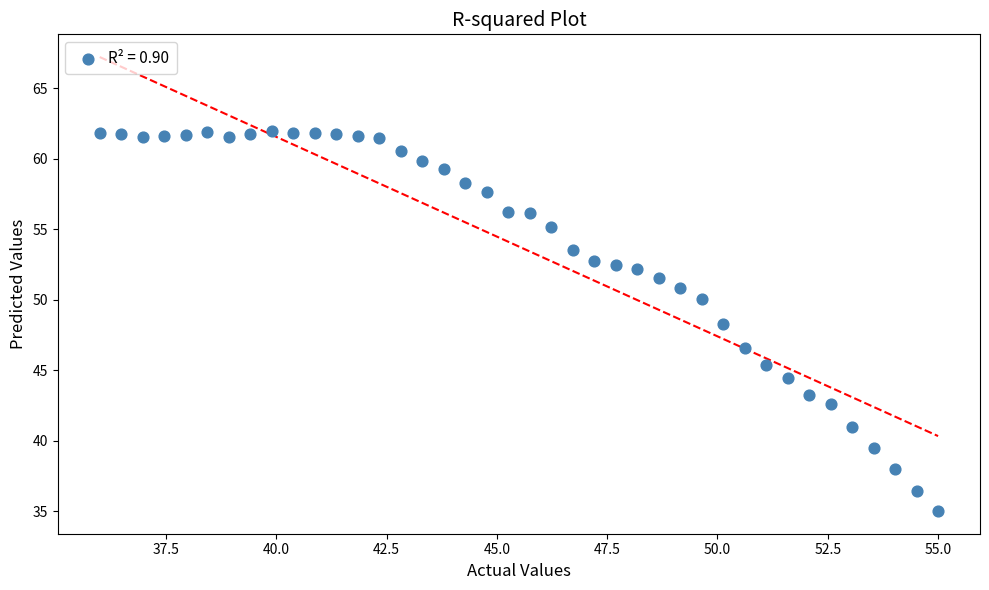

What is the range of Y values (max minus min)?

27.0